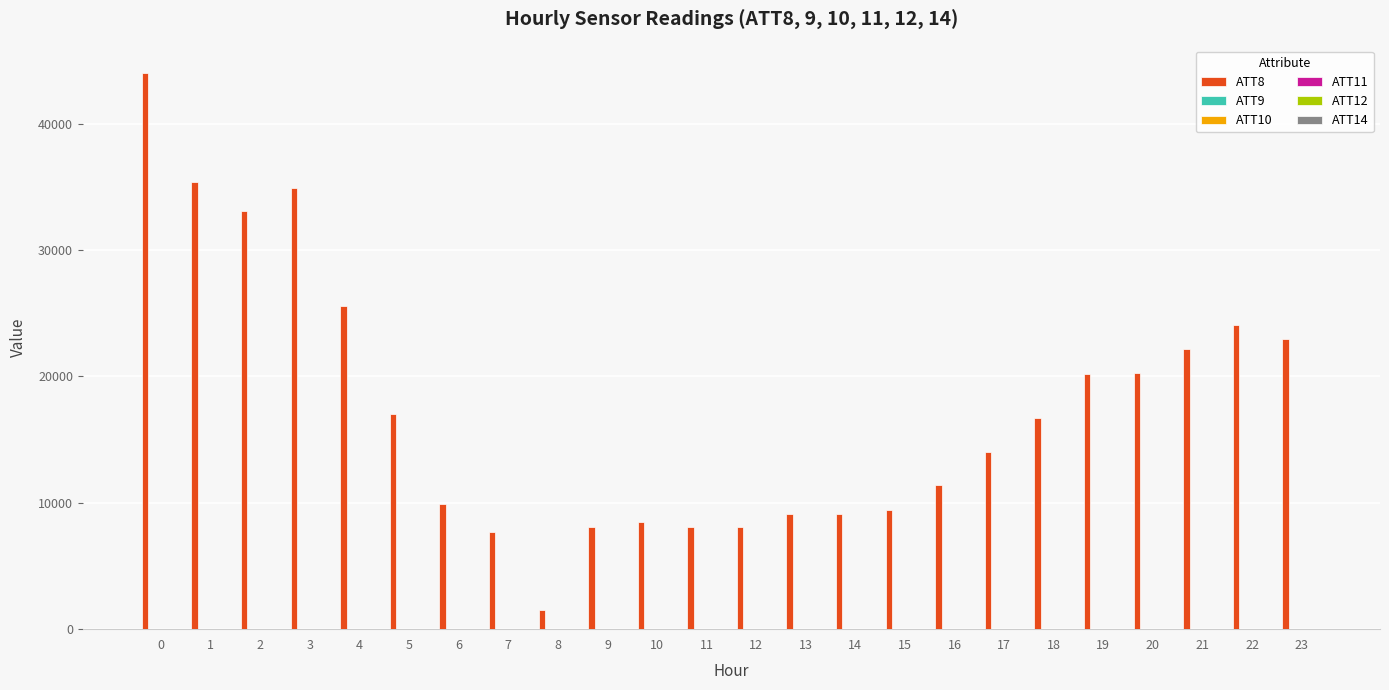

Which series has the largest total across all categories?

ATT8